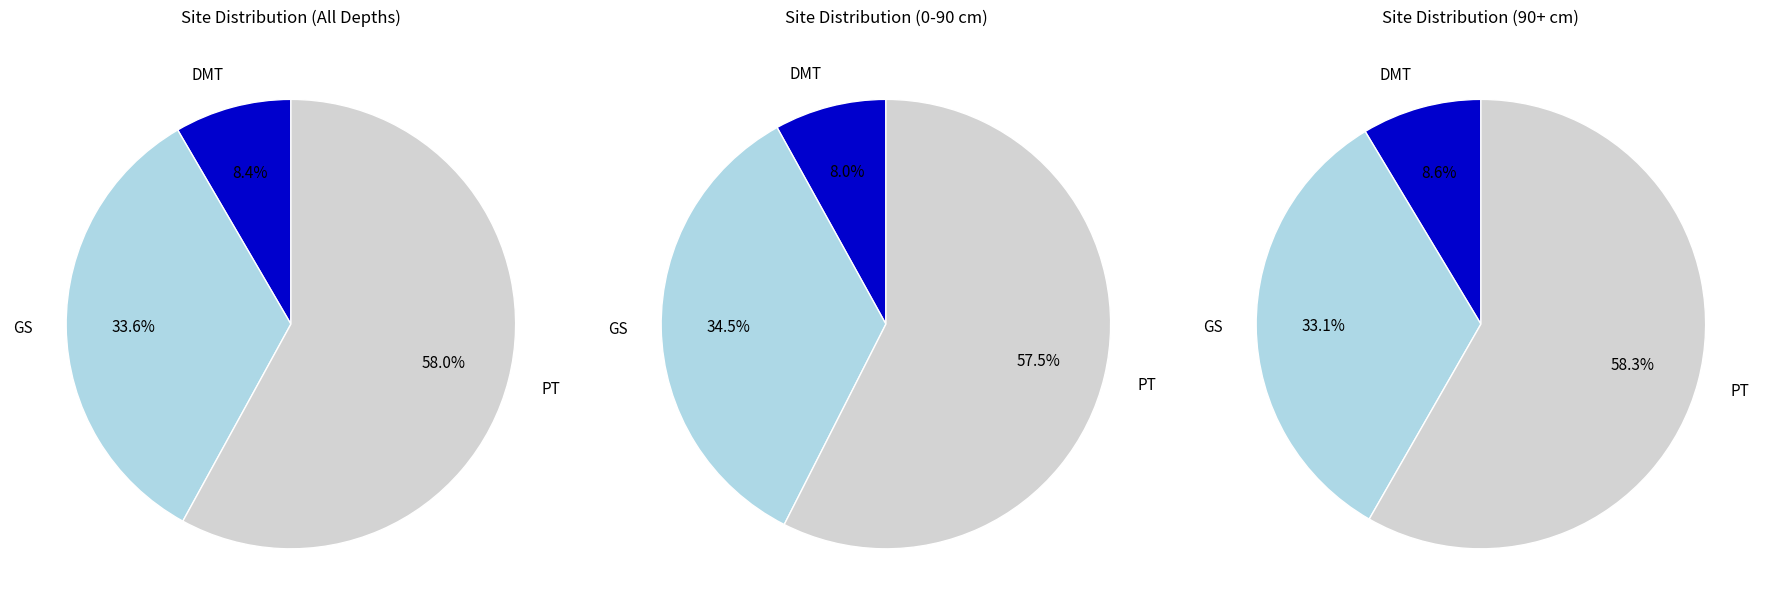

How many slices are in this pie chart?

3